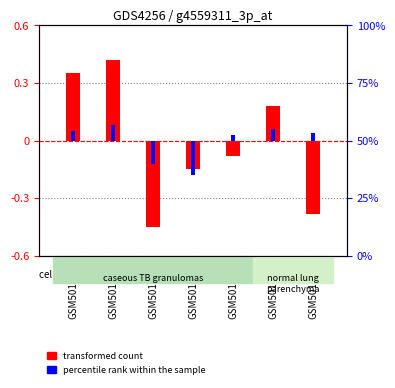

Which has a higher value, GSM501252 or GSM501250?

GSM501250